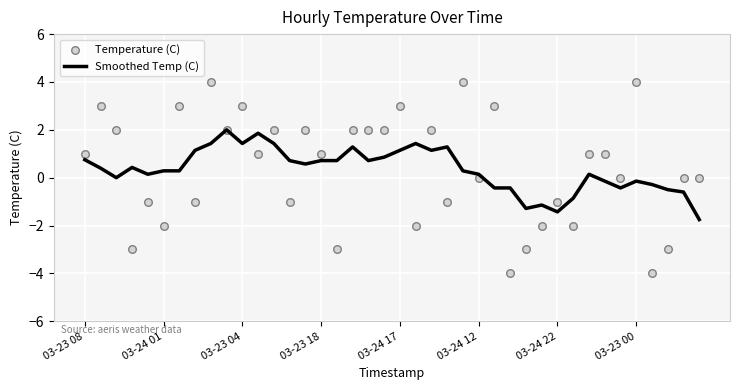

Which series has the largest total across all categories?

Temperature (C)